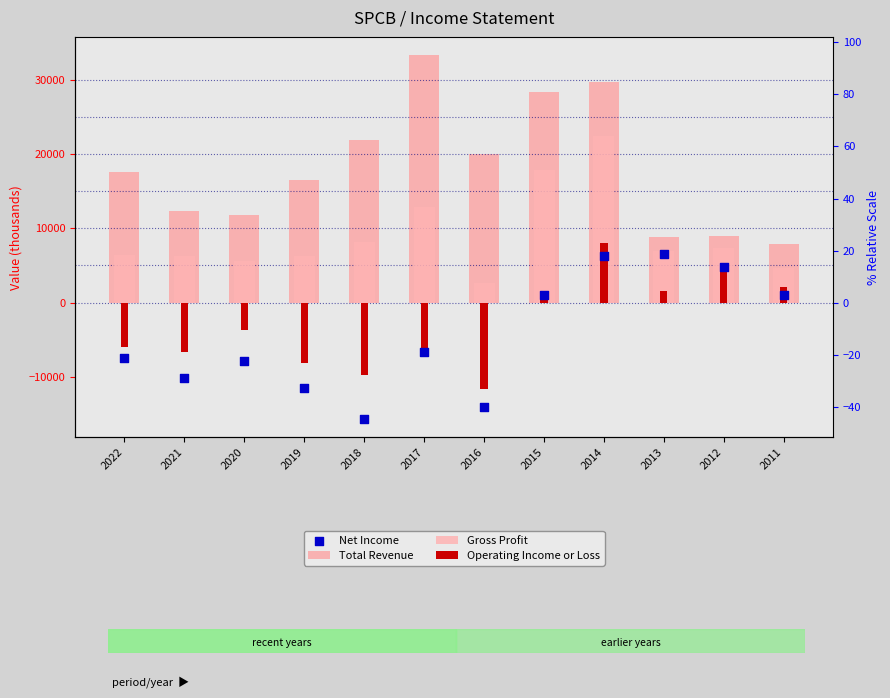

At which category is the sum across all series the highest?

2014